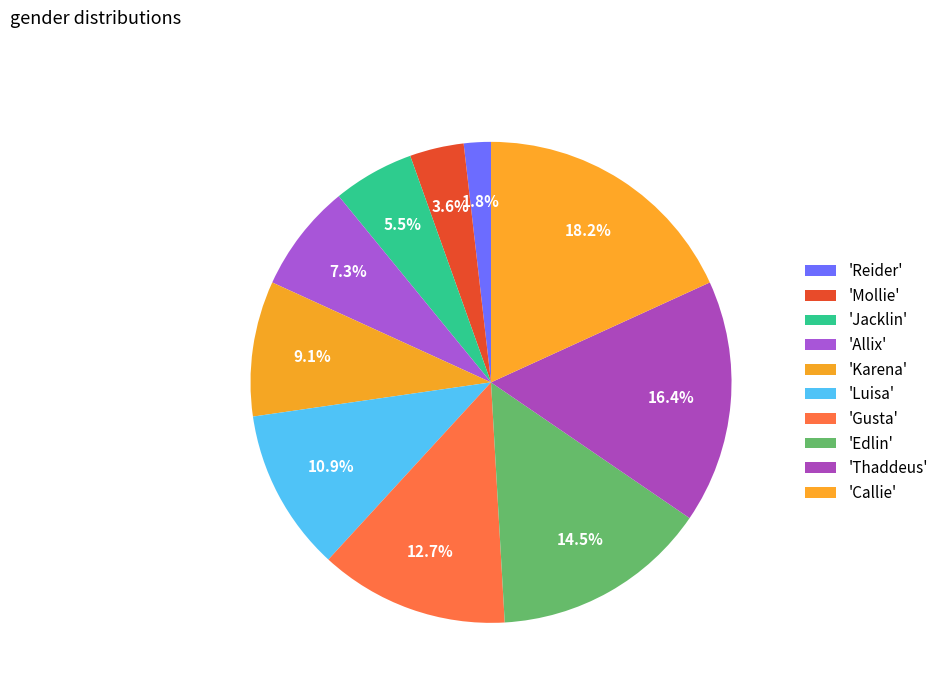

What is the largest slice in the pie chart?

Callie